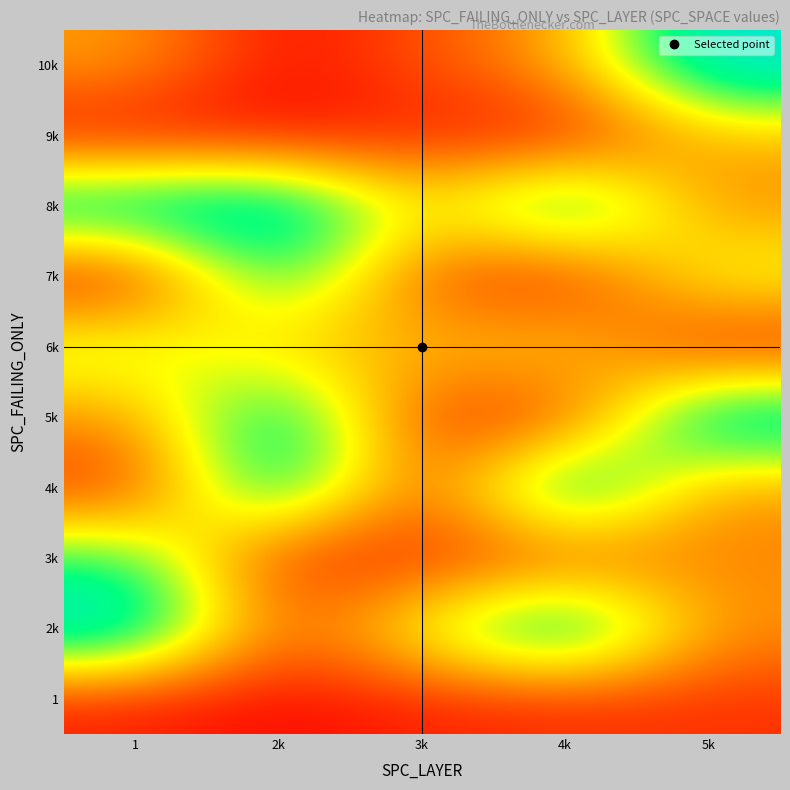

Reading left to right, list all the values displayed in this chart.

1: 1=32	2k=19	3k=34	4k=40	5k=45
2k: 1=325	2k=64	3k=190	4k=325	5k=103
3k: 1=249	2k=34	3k=39	4k=56	5k=98
4k: 1=40	2k=308	3k=45	4k=325	5k=103
5k: 1=103	2k=307	3k=45	4k=40	5k=325
6k: 1=207	2k=131	3k=130	4k=159	5k=19
7k: 1=14	2k=269	3k=61	4k=19	5k=191
8k: 1=309	2k=330	3k=146	4k=309	5k=98
9k: 1=17	2k=20	3k=35	4k=17	5k=126
10k: 1=113	2k=19	3k=65	4k=113	5k=325